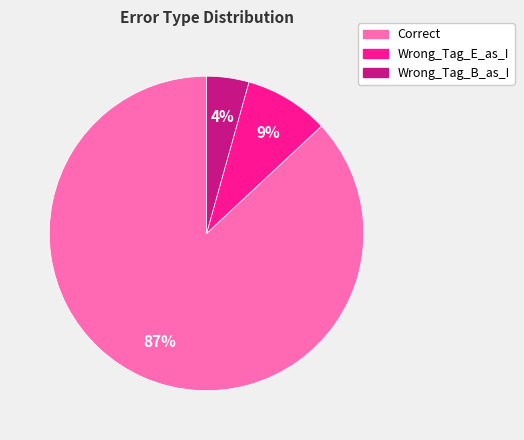

Is there a majority slice in this chart?

Yes